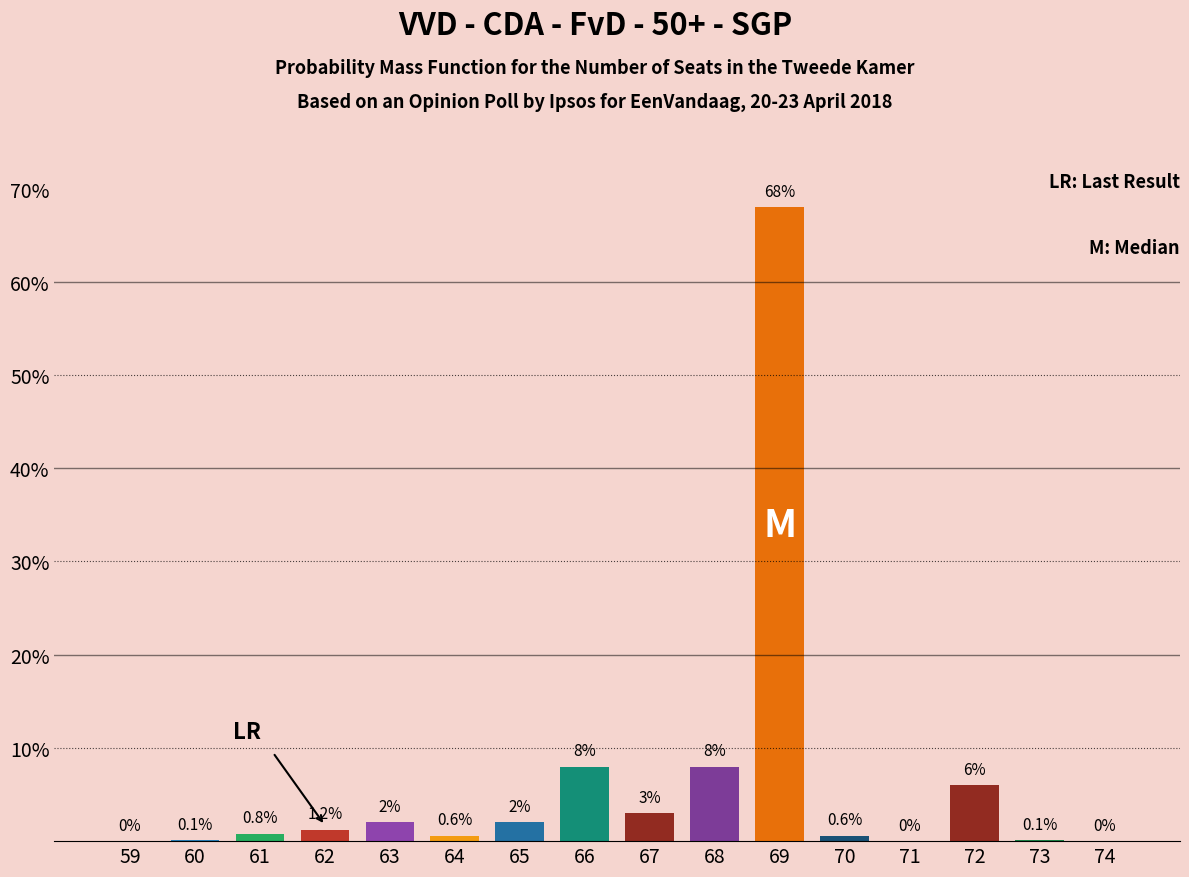

Reading left to right, extract all data points from this chart.

59=0.0	60=0.1	61=0.8	62=1.2	63=2.0	64=0.6	65=2.0	66=8.0	67=3.0	68=8.0	69=68.0	70=0.6	71=0.0	72=6.0	73=0.1	74=0.0